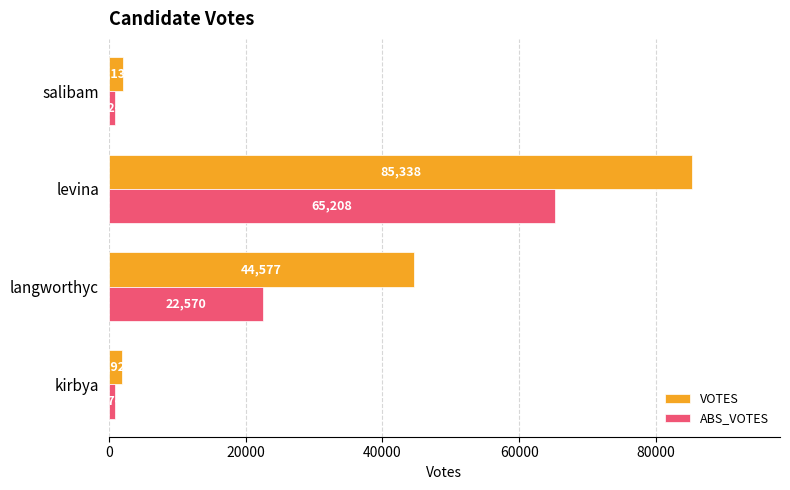

The value of VOTES at levina is 30761. True or false?

False